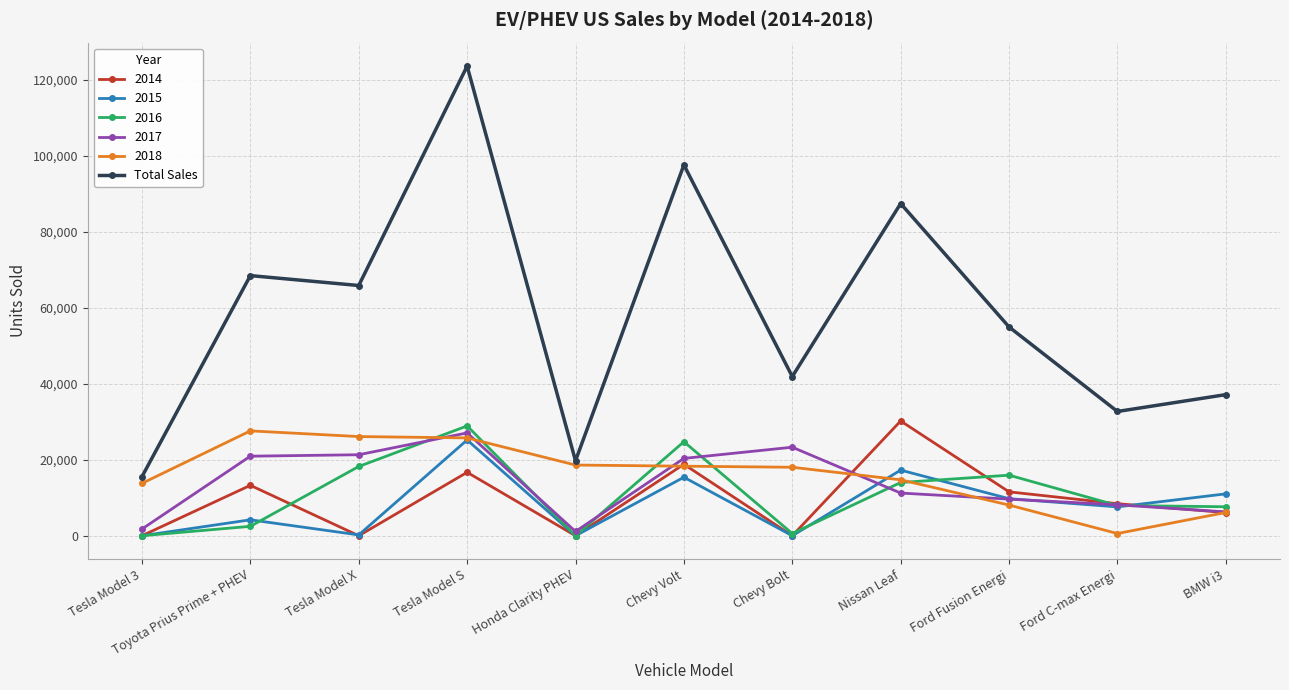

True or false: 2014 and Total Sales intersect in this chart.

False